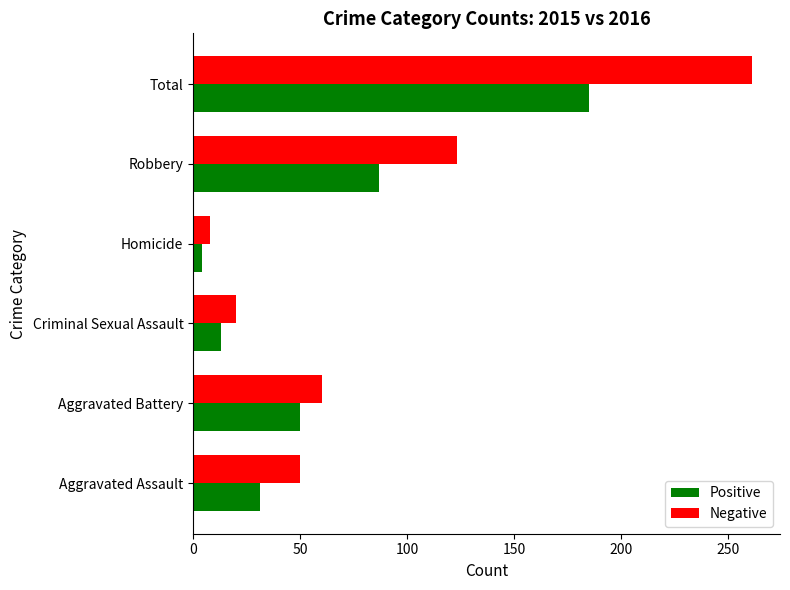

How many values in the Negative series are below 60?

3